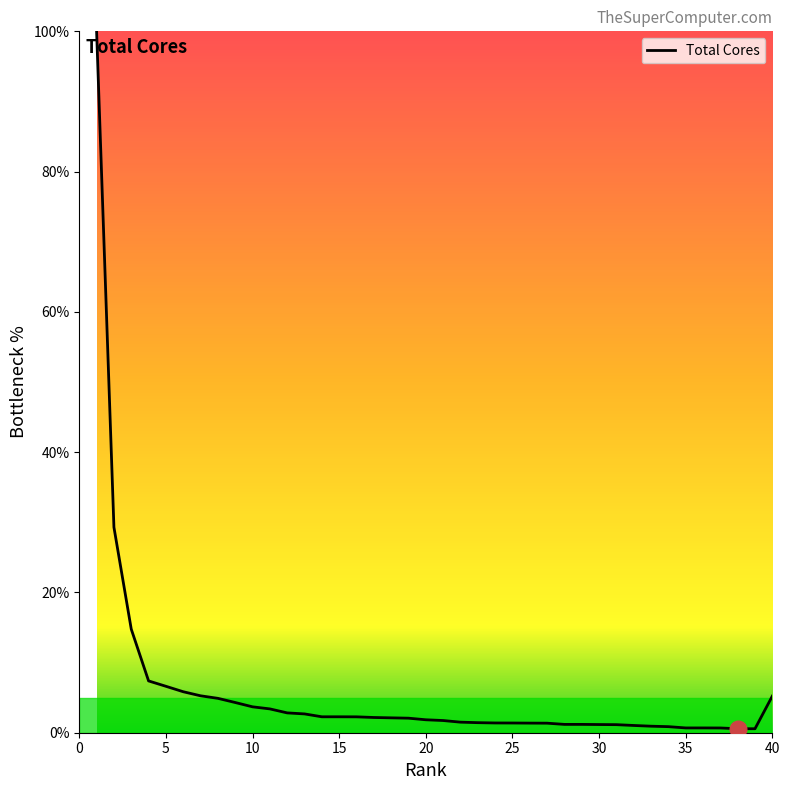

How many lines are shown in the chart?

1